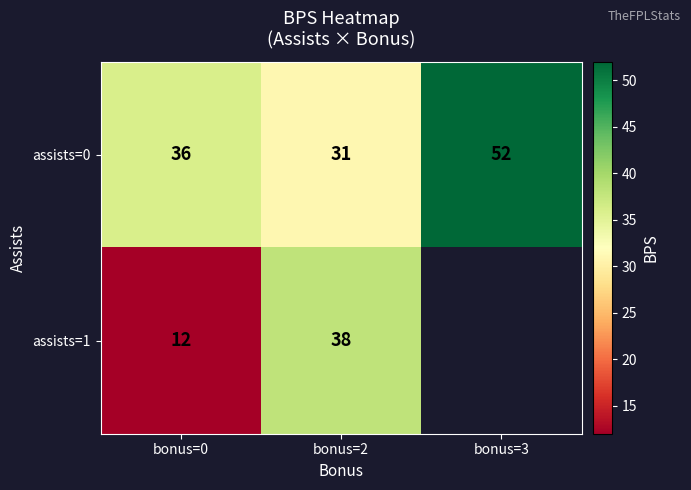

At bonus=2, list the series in order from largest to smallest.

assists=1, assists=0